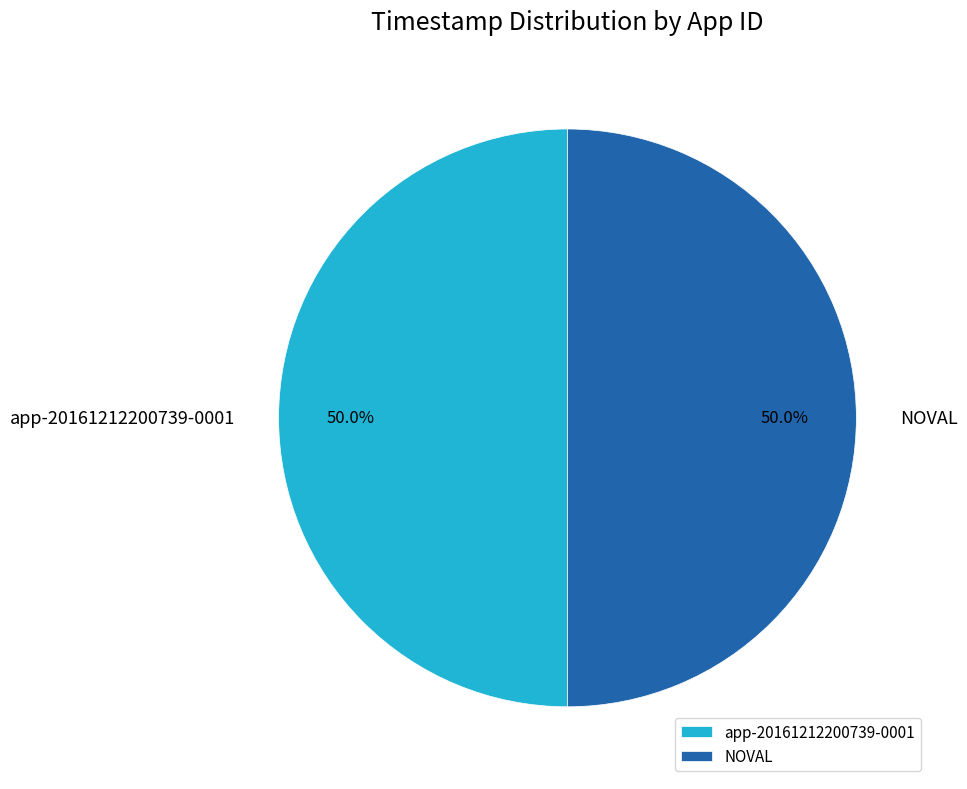

How much of the chart is everything except NOVAL?

50.0%